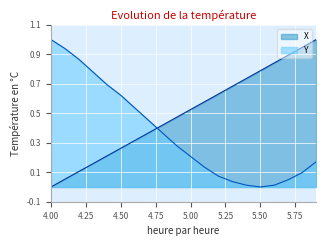

How many series are shown in this chart?

2